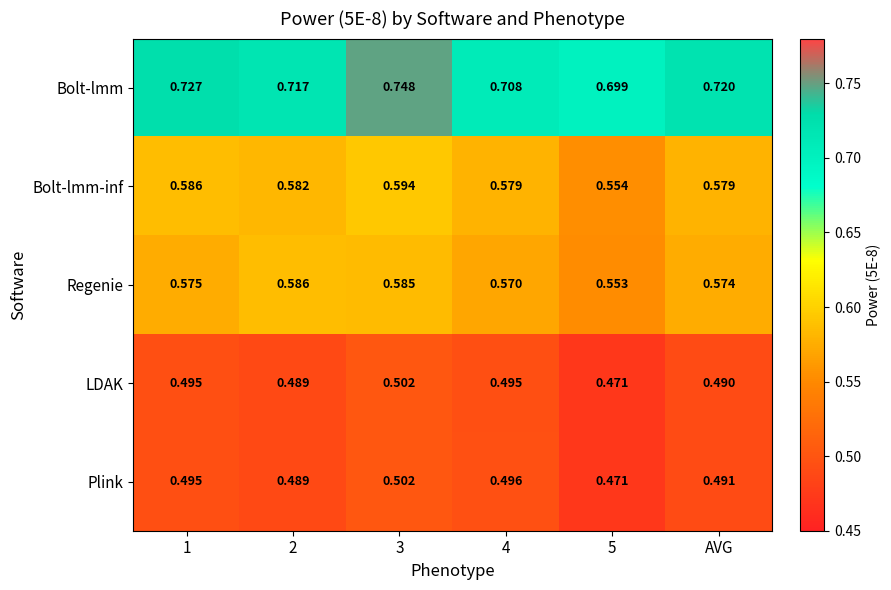

Which series changed the most between 3 and 4?

Bolt-lmm